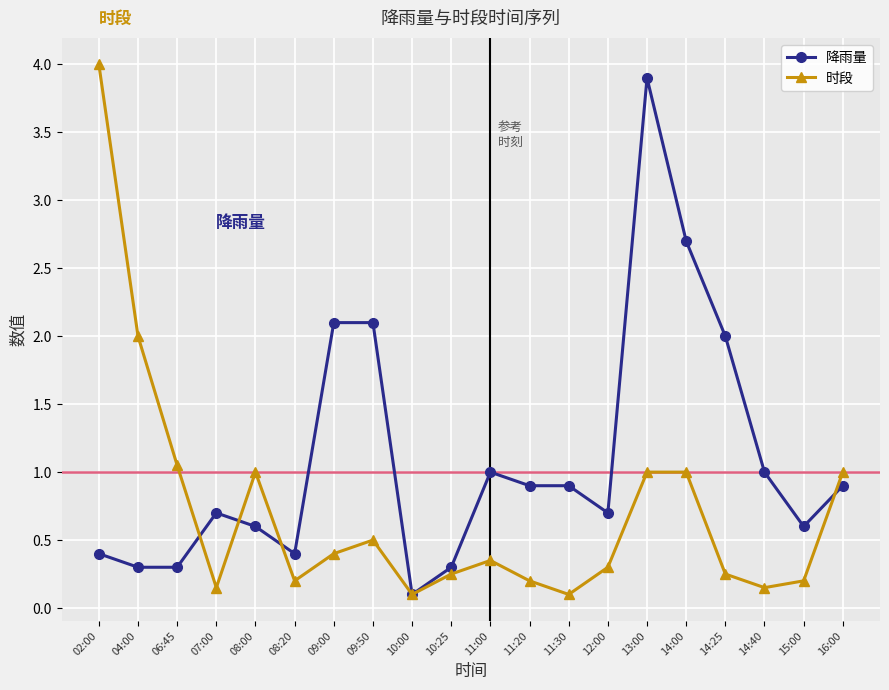

Rank the series by their average value, from lowest to highest.

时段, 降雨量